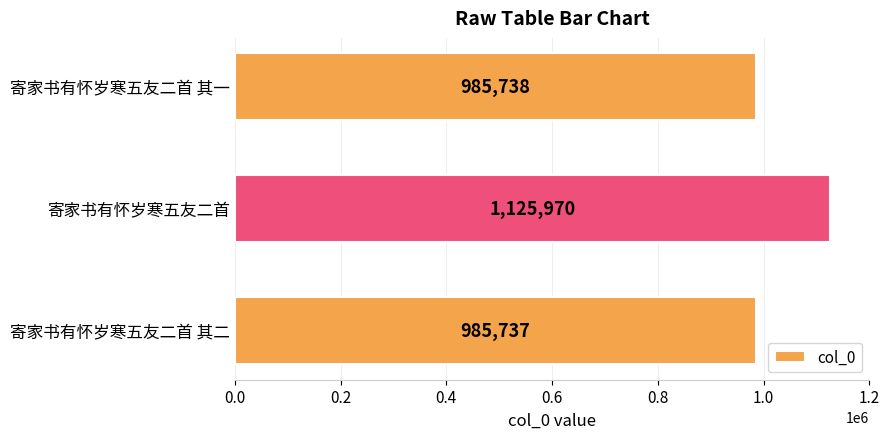

Reading bottom to top, extract all data points from this chart.

寄家书有怀岁寒五友二首 其二=985737	寄家书有怀岁寒五友二首=1125970	寄家书有怀岁寒五友二首 其一=985738